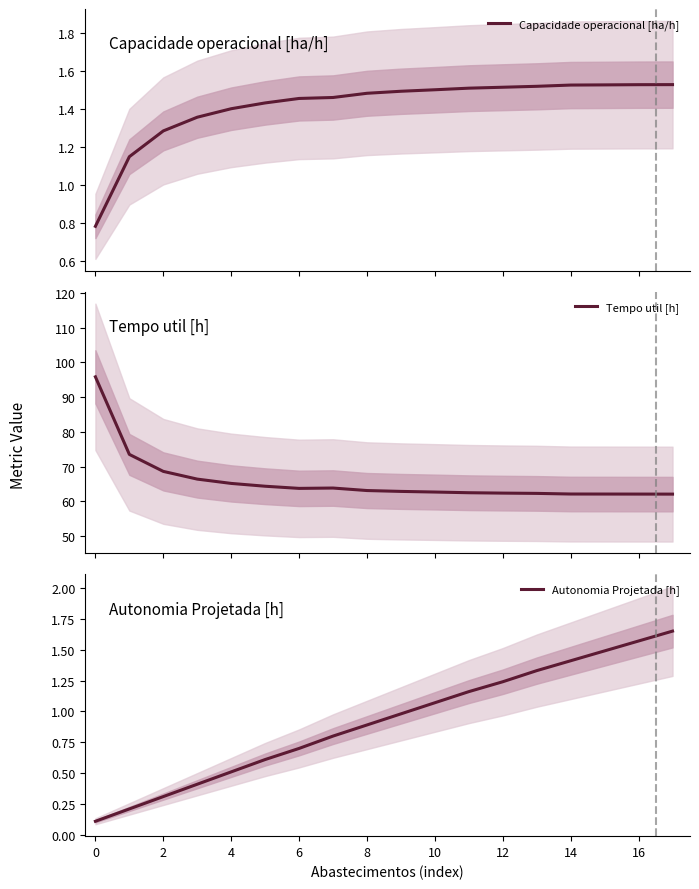

The value of Tempo util [h] at 13 is 22.7. True or false?

False